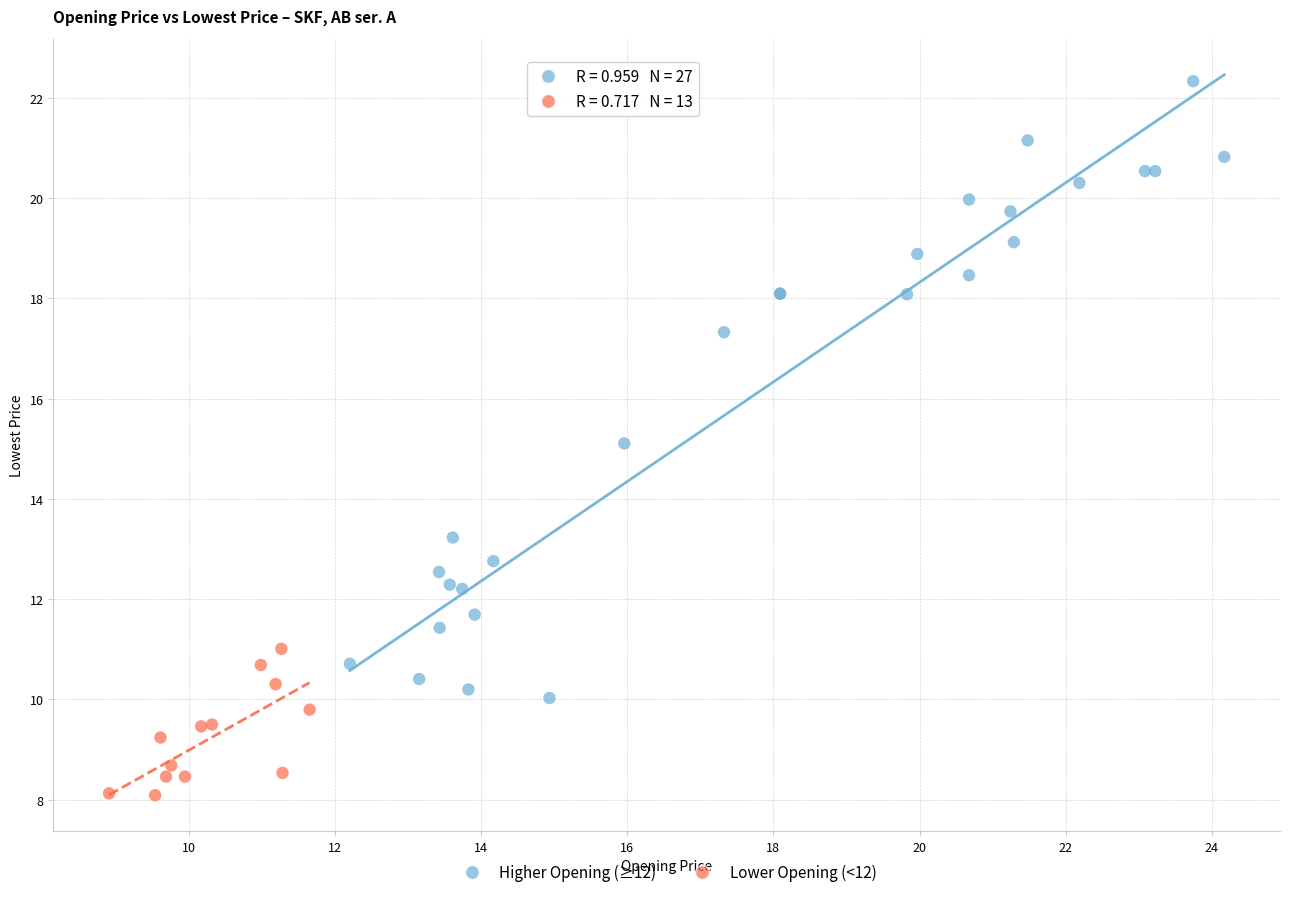

Which series contains the highest Y value?

Higher Opening (≥12)